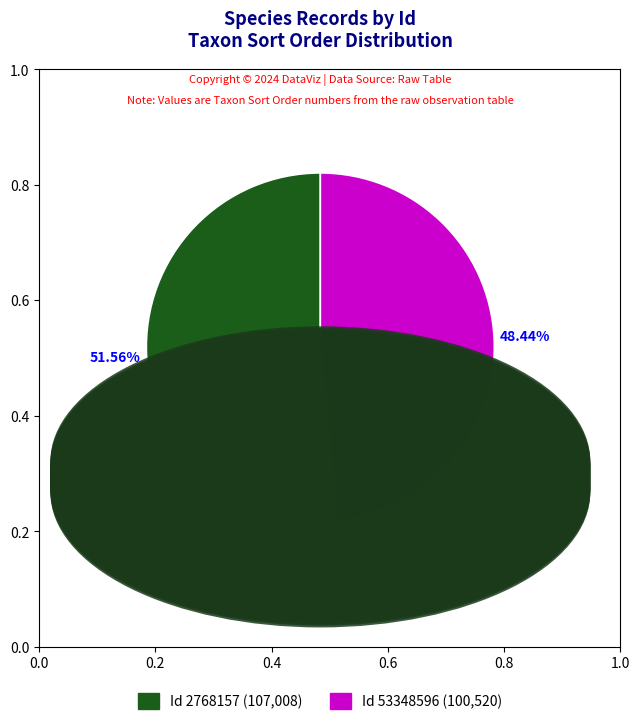

Approximately how many times larger is the value at Id 2768157 (107,008) compared to Id 53348596 (100,520)?

1.1